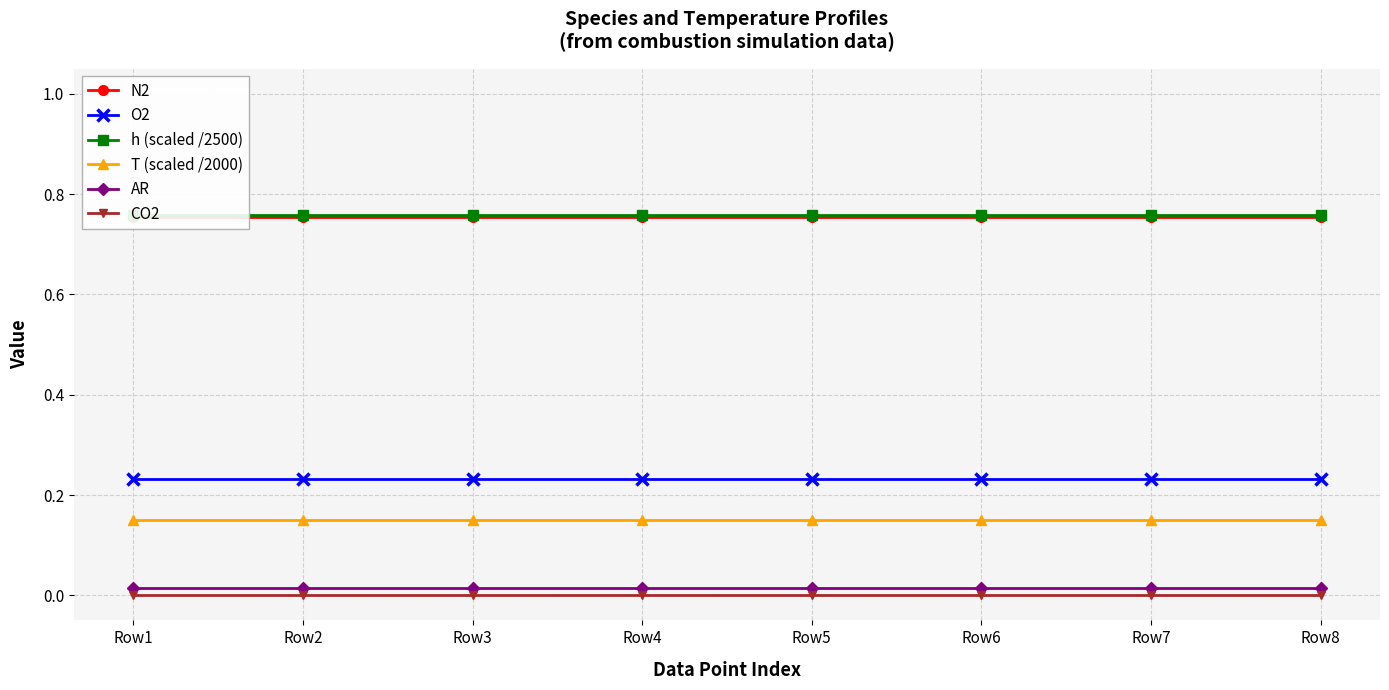

What are all the series names shown in the legend?

N2, O2, h (scaled /2500), T (scaled /2000), AR, CO2